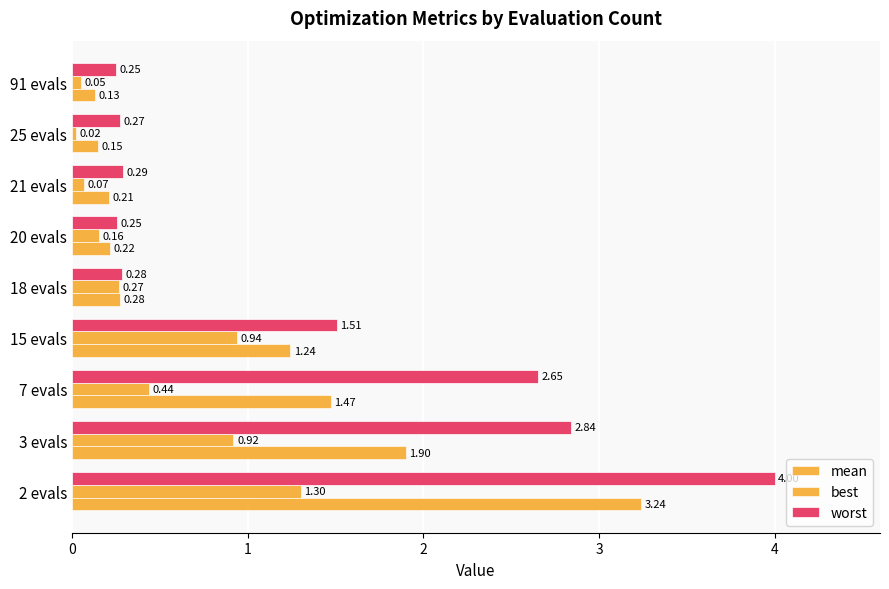

How many series are shown in this chart?

3